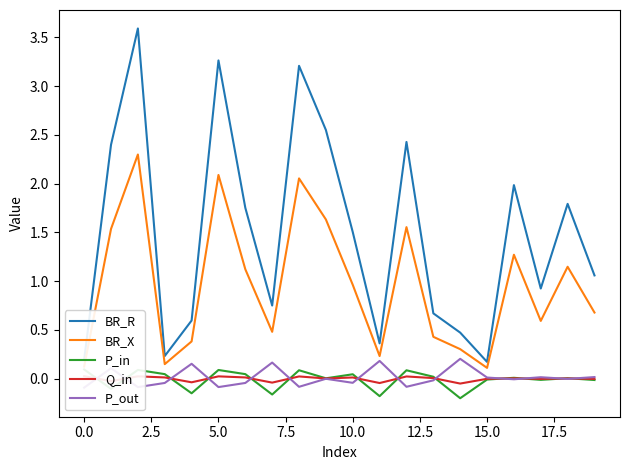

What is the highest value of the BR_R series?

3.6